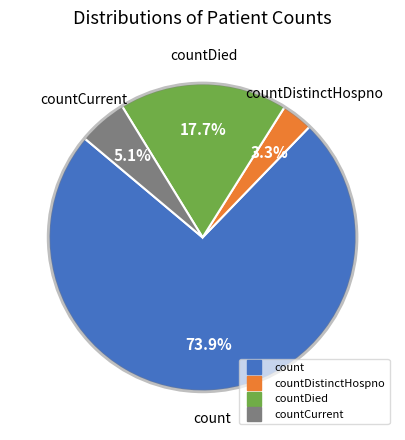

Does any single category account for the majority?

Yes